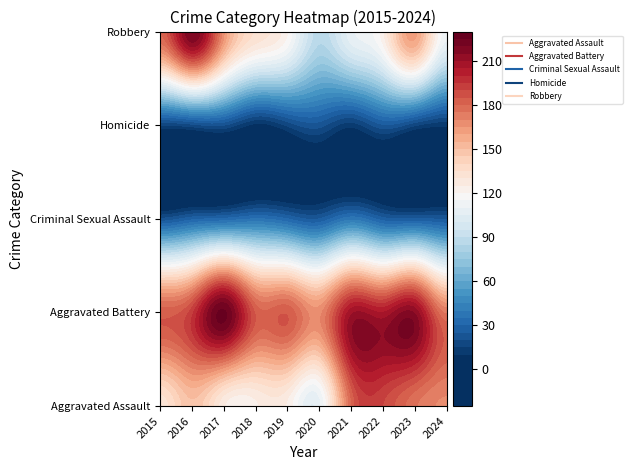

What is the total value across all series at 2024?

490